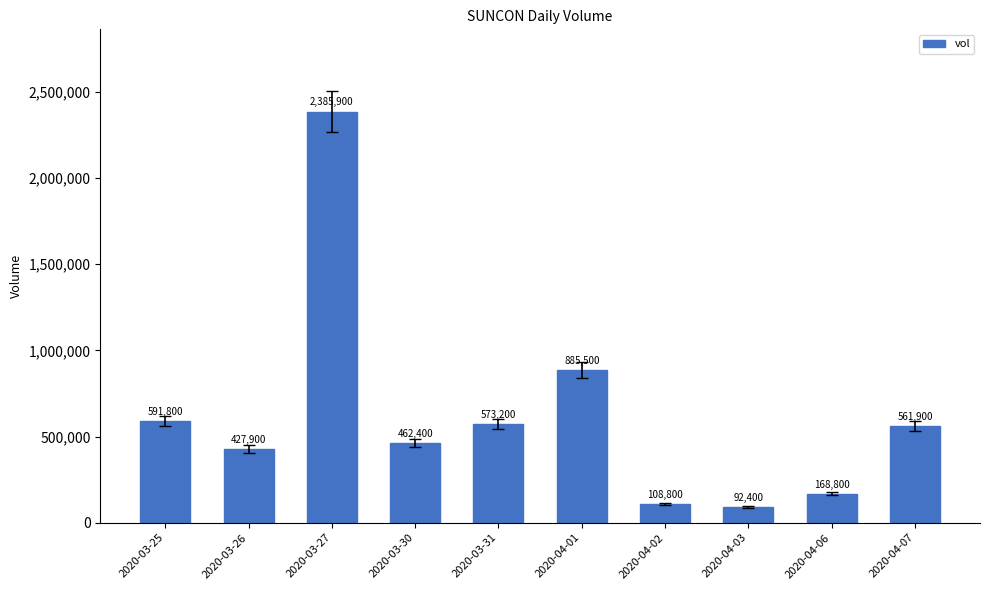

List the labels in order of value, smallest first.

2020-04-03, 2020-04-02, 2020-04-06, 2020-03-26, 2020-03-30, 2020-04-07, 2020-03-31, 2020-03-25, 2020-04-01, 2020-03-27